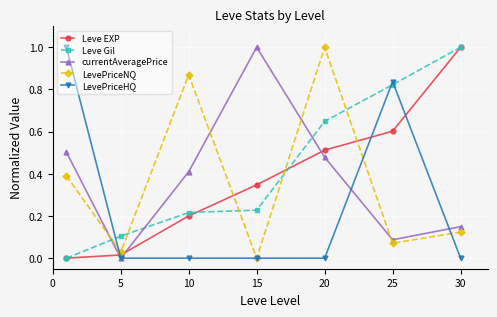

True or false: currentAveragePrice has more than 1 points higher than both neighbors.

False